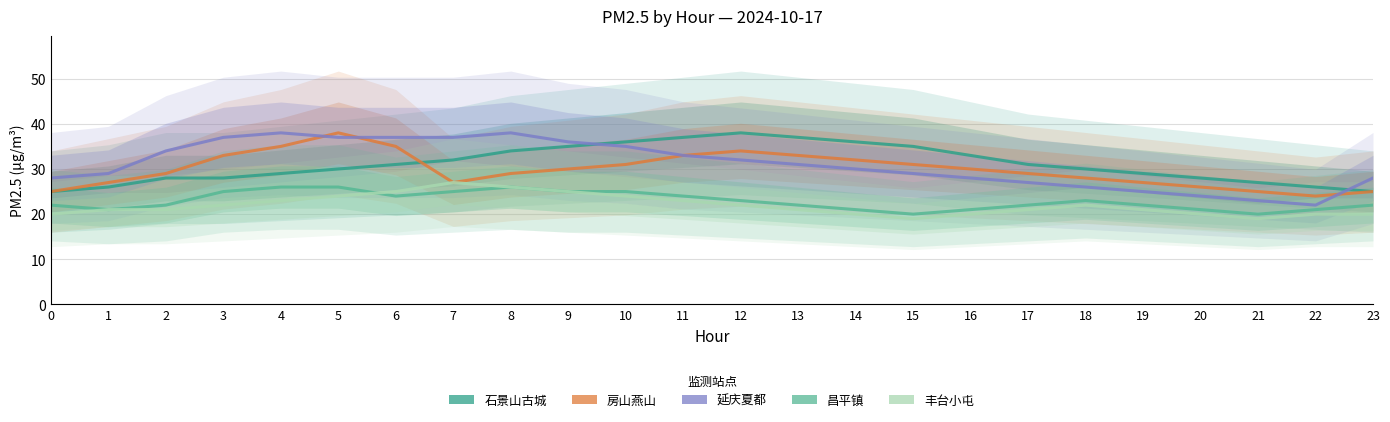

True or false: 延庆夏都 and 昌平镇 intersect in this chart.

False